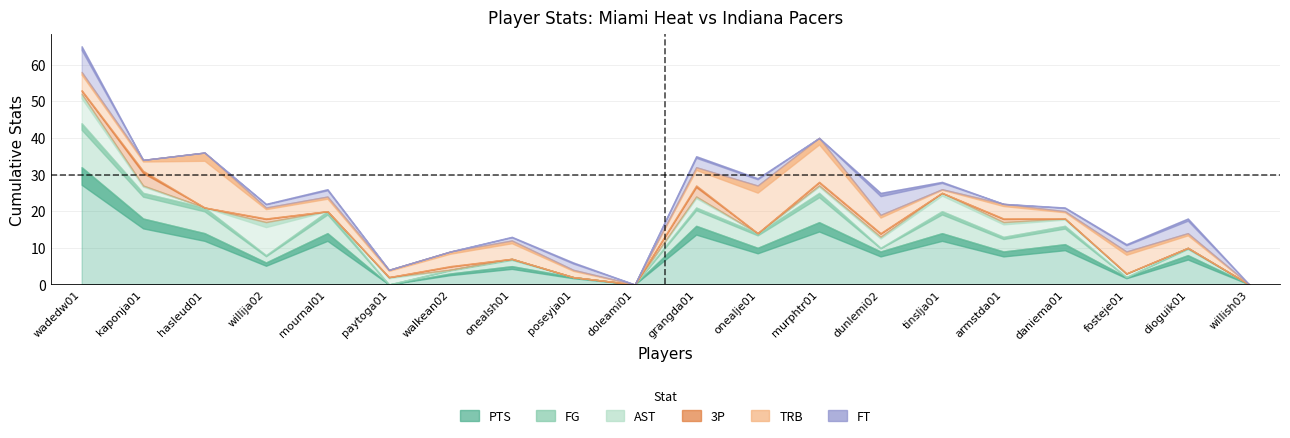

What is the total value across all series at murphtr01?

40